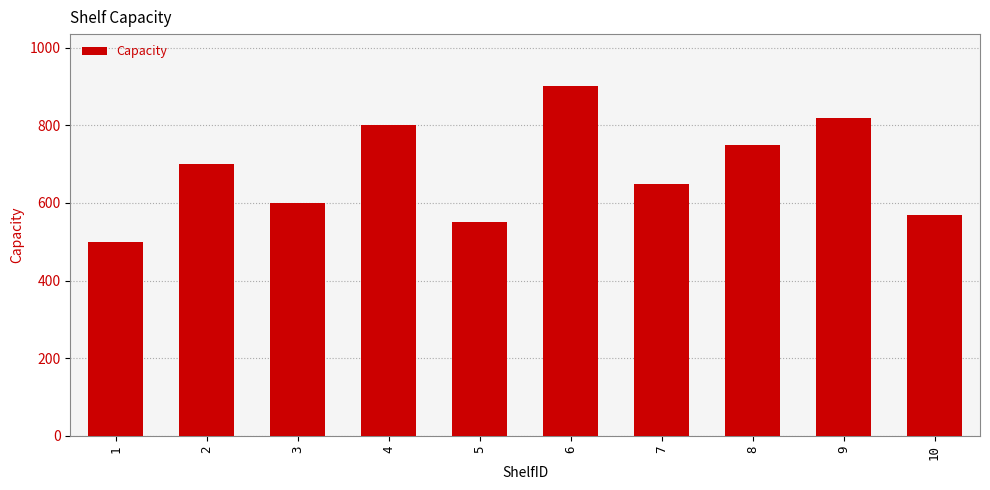

Is it true that the value at 1 is 825?

False